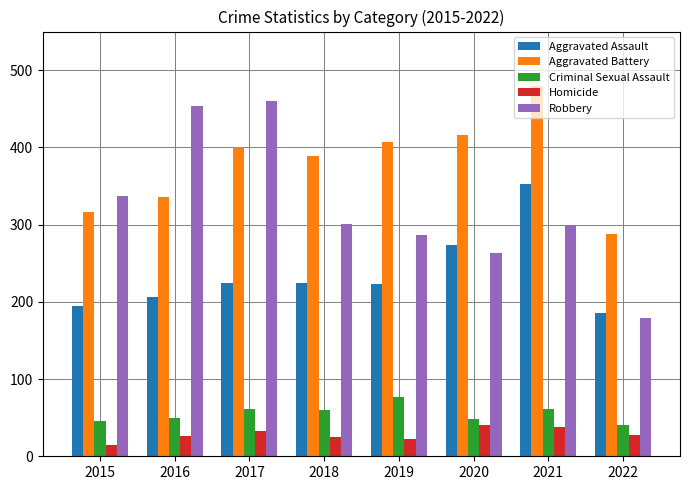

The Robbery series shows 460 at 2017. True or false?

True